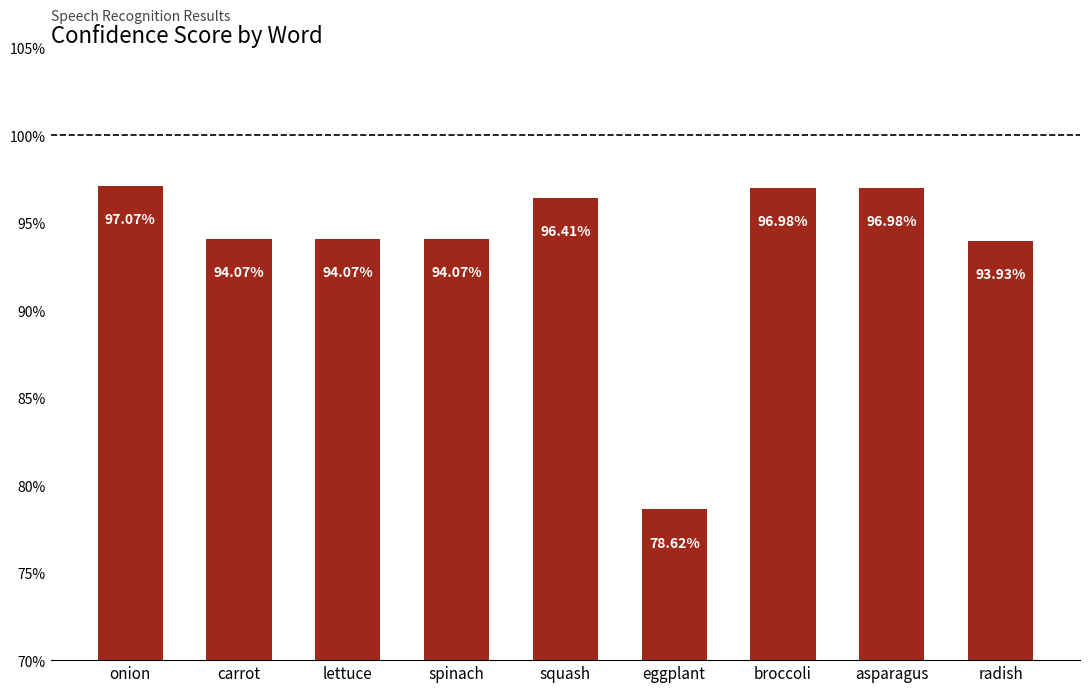

List the labels in order of value, largest first.

onion, broccoli, asparagus, squash, carrot, lettuce, spinach, radish, eggplant